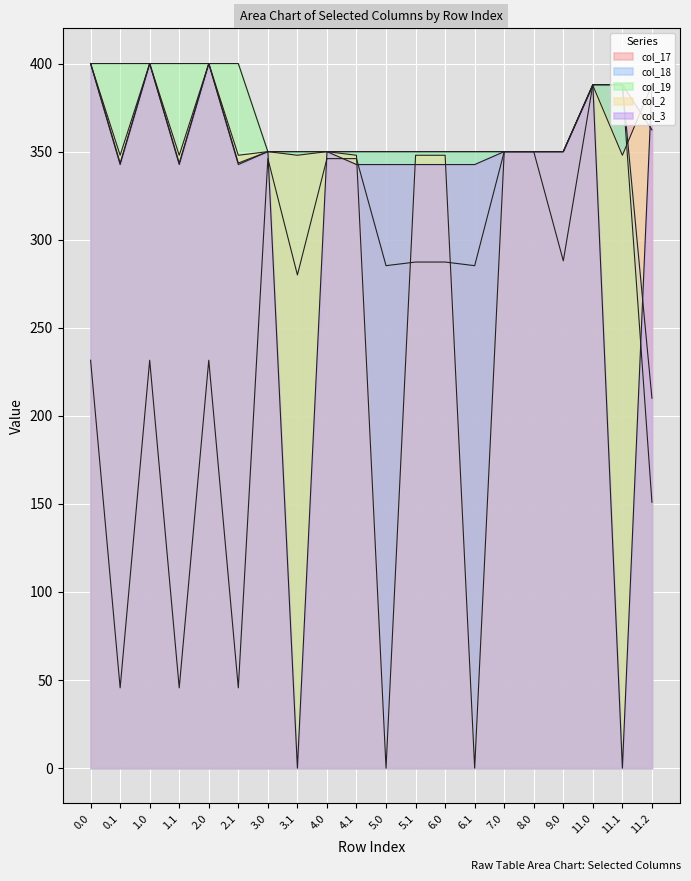

At how many categories does at least one series exceed 353?

9